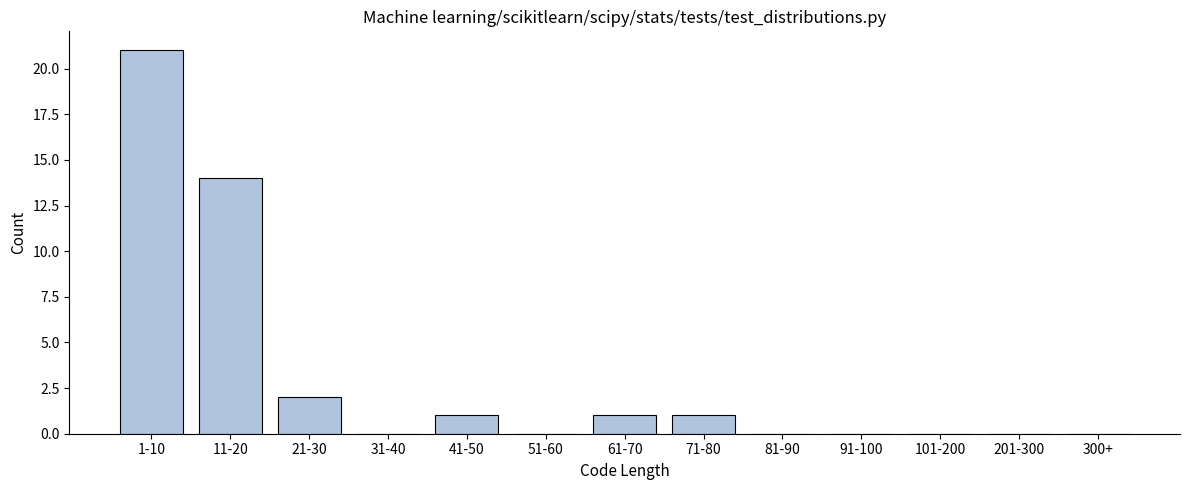

Reading right to left, list all the values displayed in this chart.

300+=0	201-300=0	101-200=0	91-100=0	81-90=0	71-80=1	61-70=1	51-60=0	41-50=1	31-40=0	21-30=2	11-20=14	1-10=21